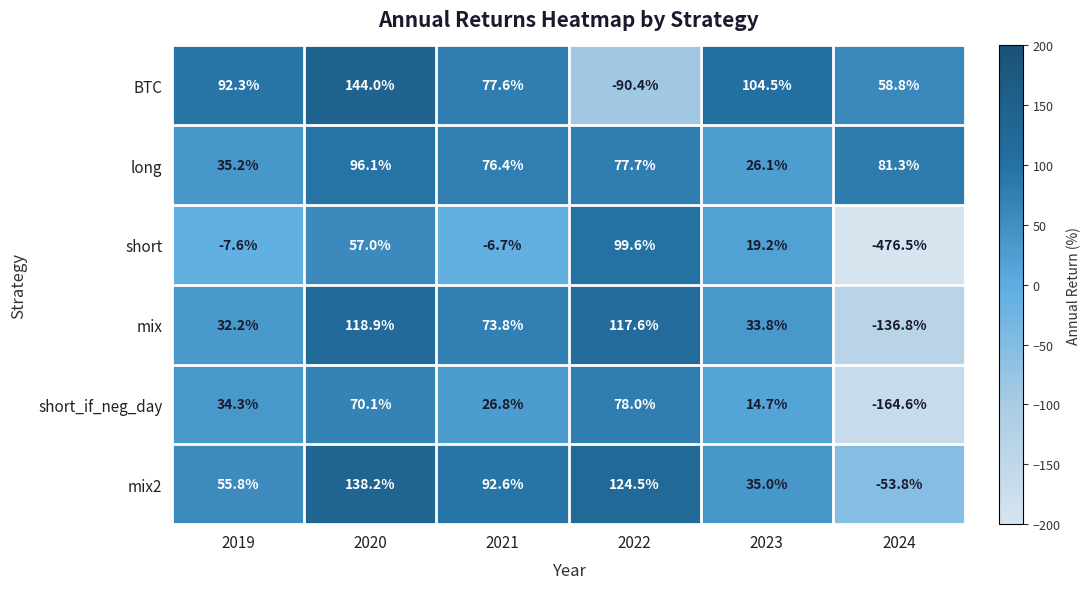

At which label does long first exceed 77?

2020